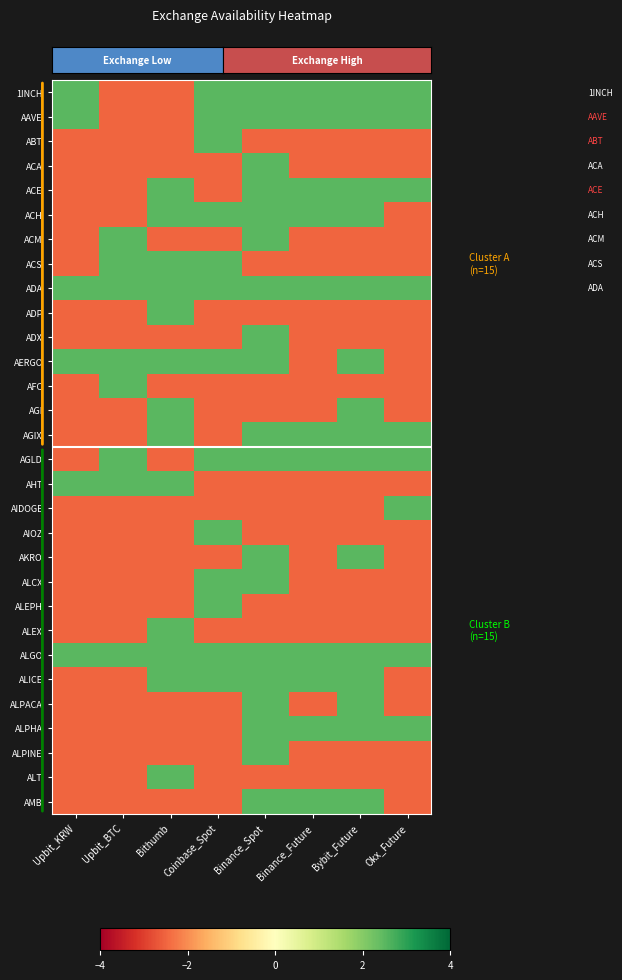

At how many categories does at least one series exceed 1?

8